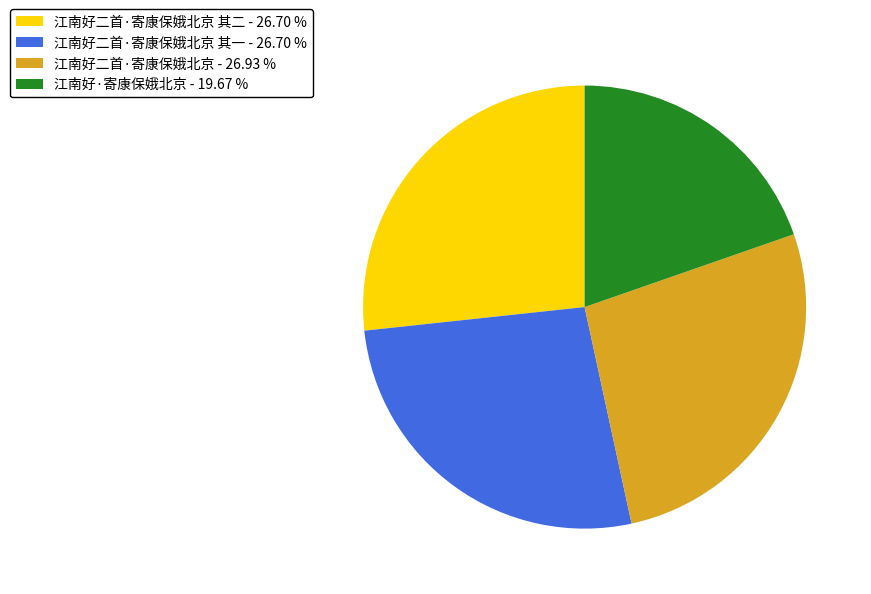

Does 江南好二首·寄康保娥北京 其一 - 26.70 % represent more than half of the total?

No